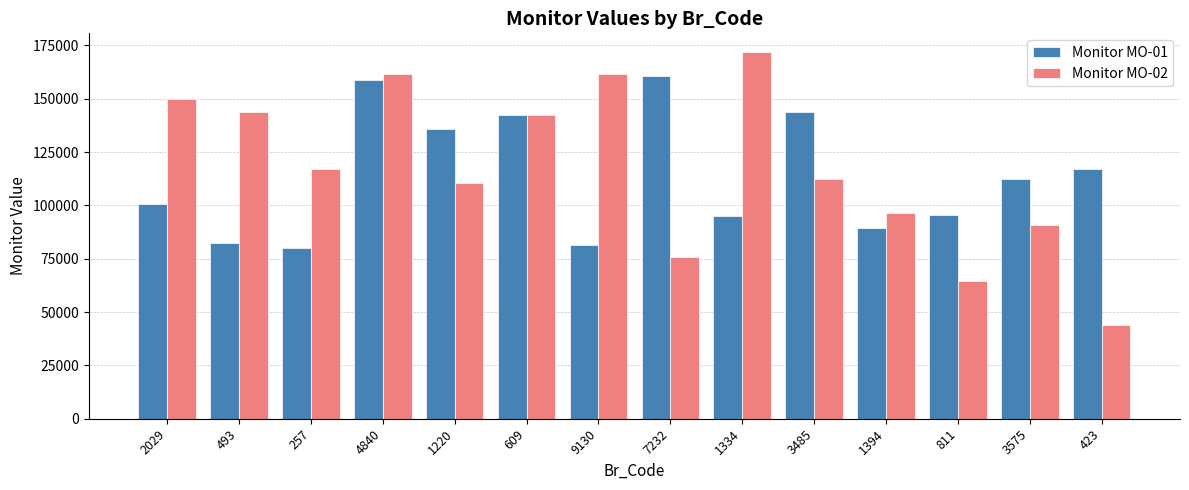

What is the label of the 13th bar from the right?

493